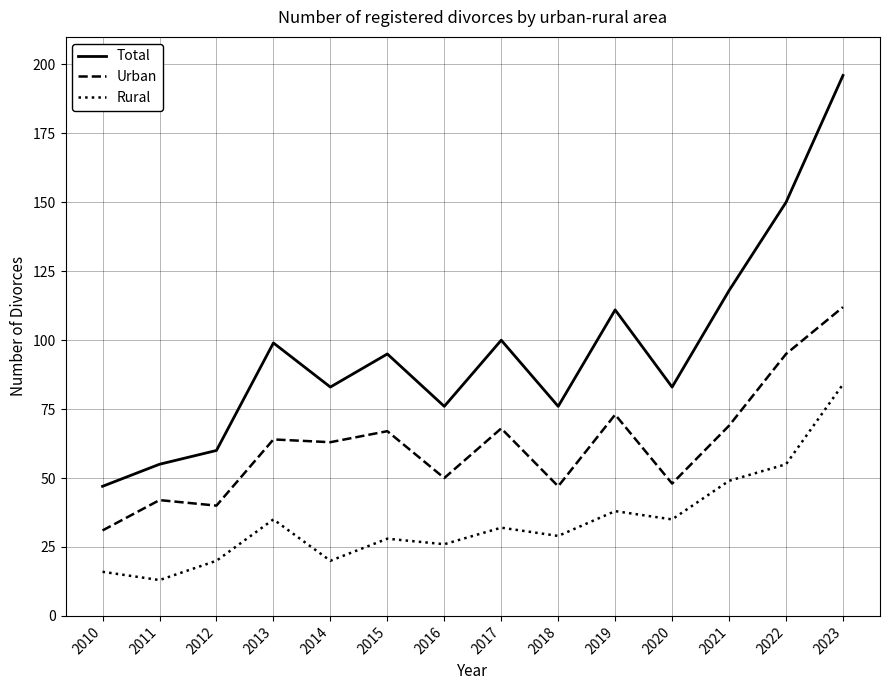

True or false: Total and Rural intersect in this chart.

False